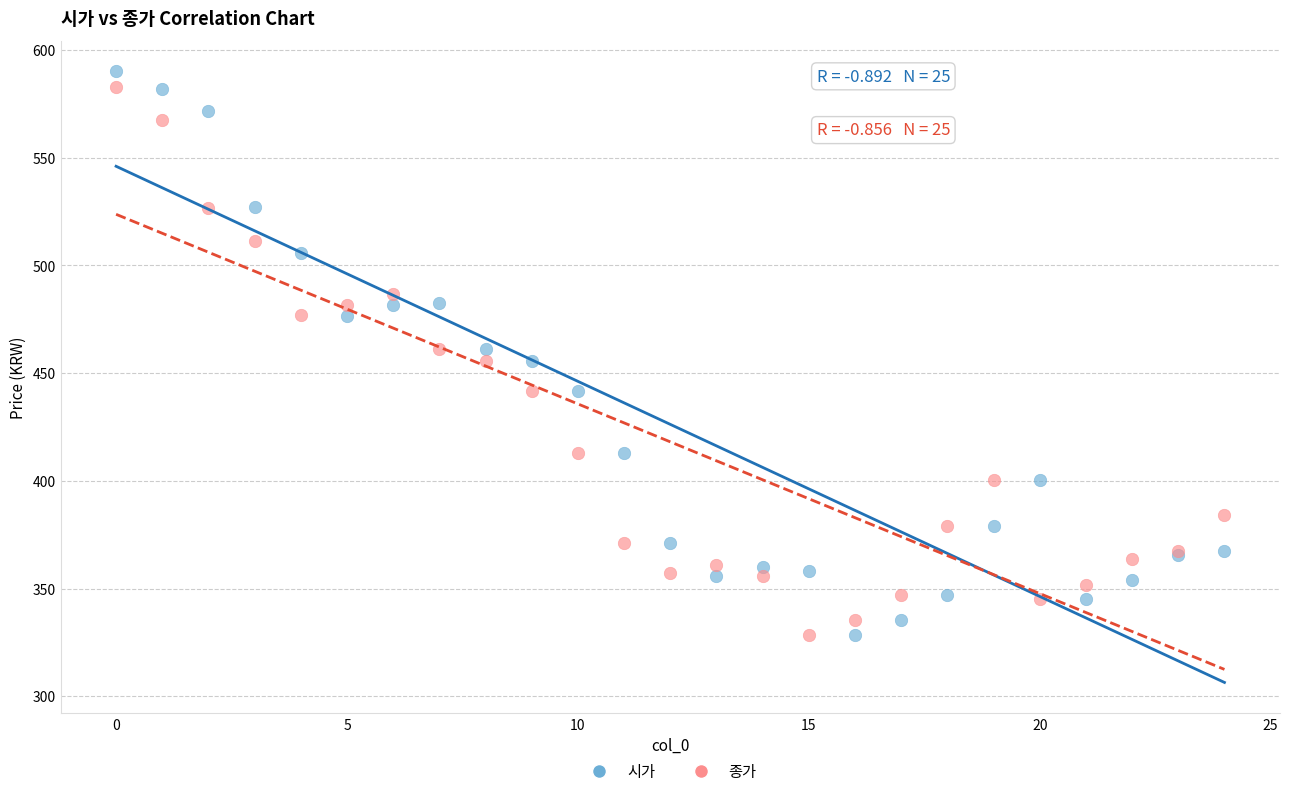

What are all the series names shown in the legend?

시가, 종가